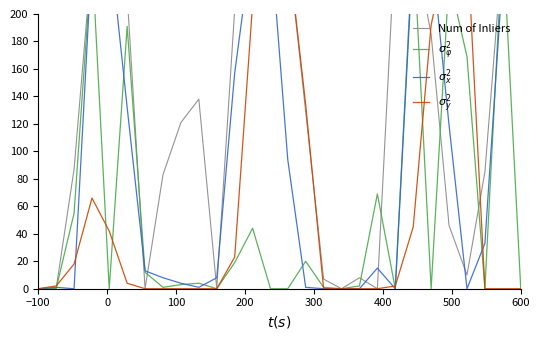

What is the highest value of the sigma_x_2 series?

255